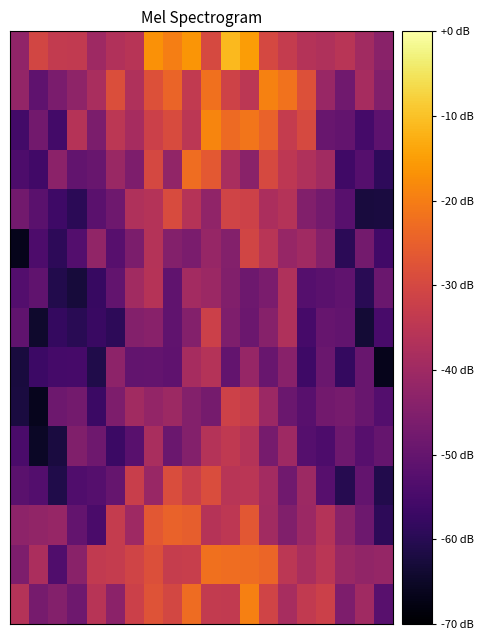

At how many categories does at least one series exceed -33?

13